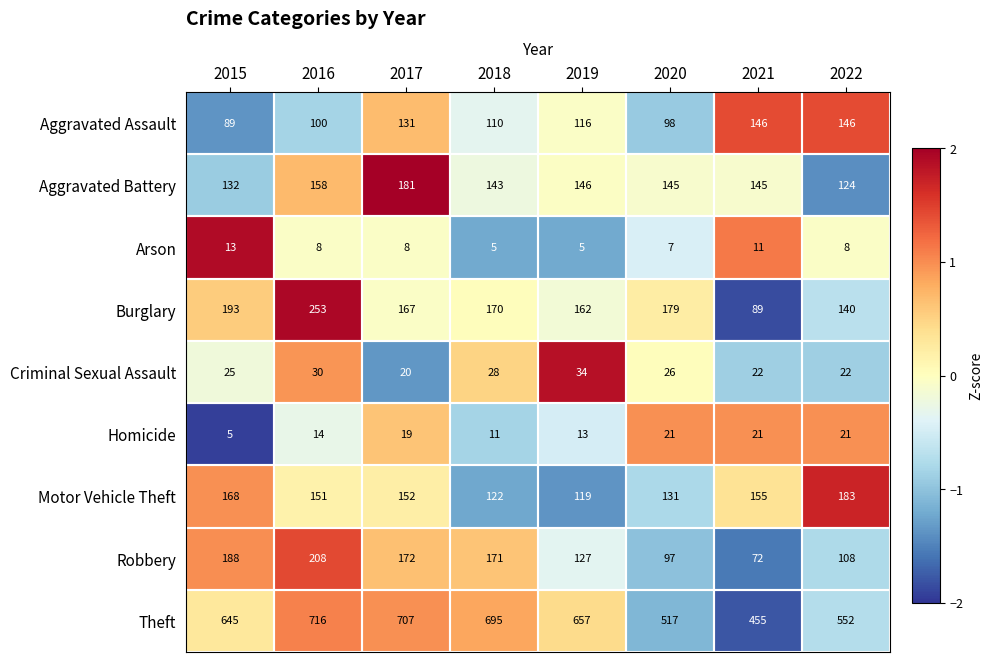

Which series has the widest spread of values?

Theft